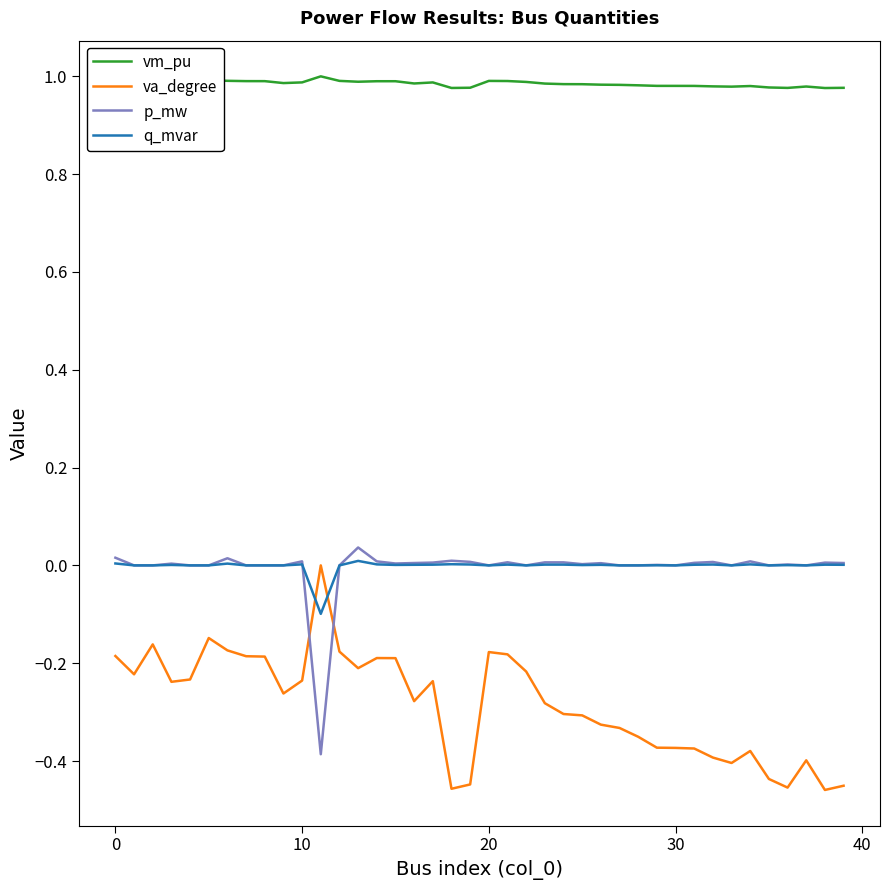

True or false: vm_pu and va_degree cross at least once.

False